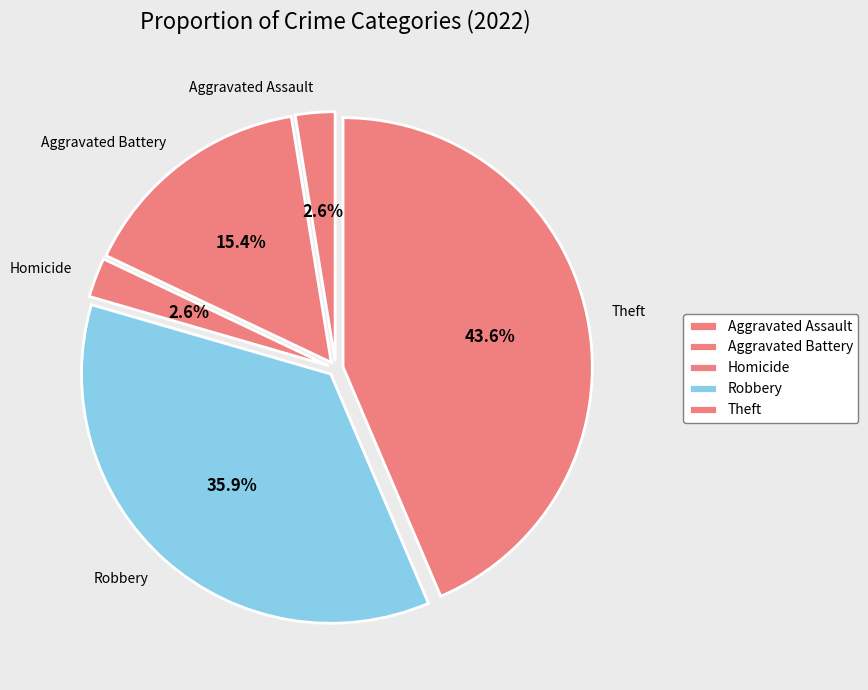

Between Aggravated Battery and Theft, which is larger?

Theft